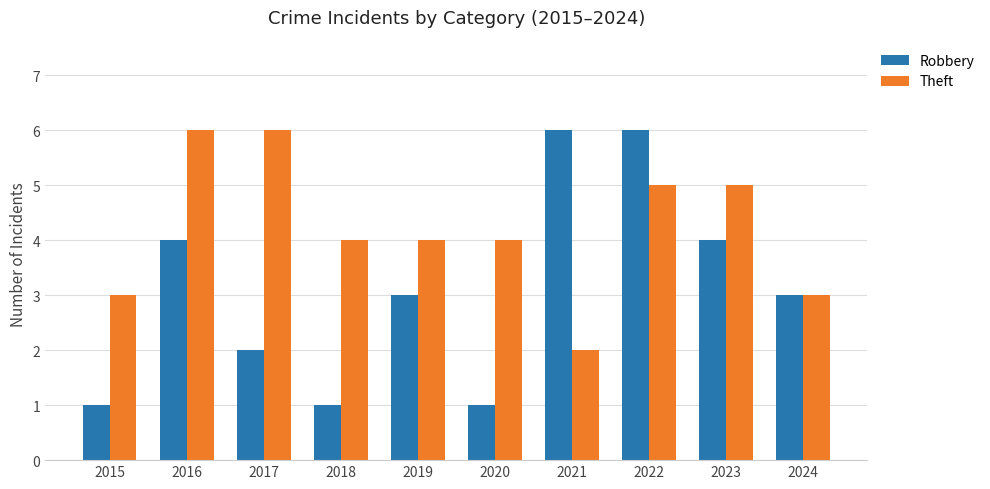

The value of Theft at 2015 is 3. True or false?

True